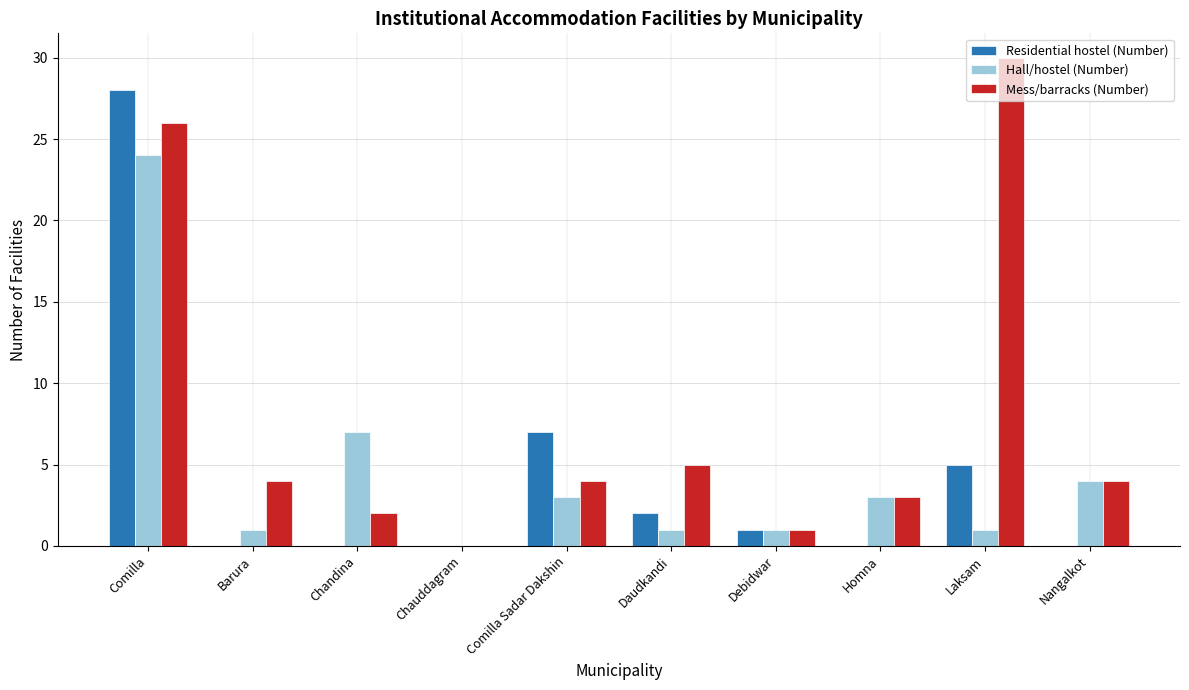

What is the maximum value shown in the chart?

30